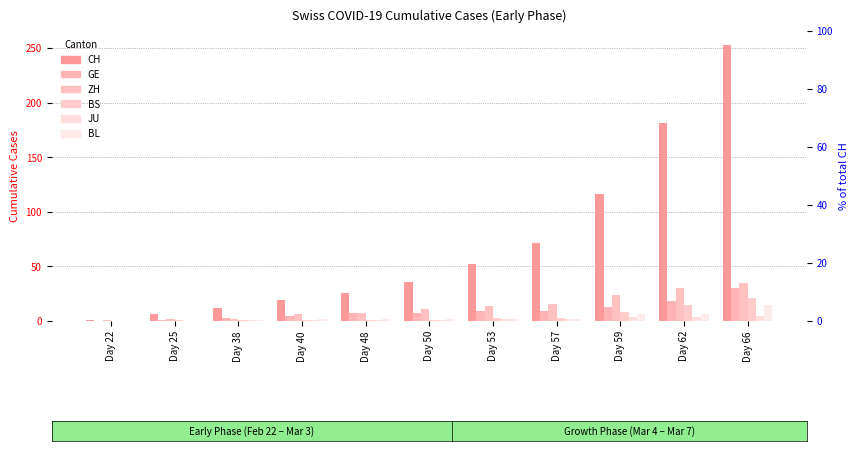

How many groups of bars are there?

11